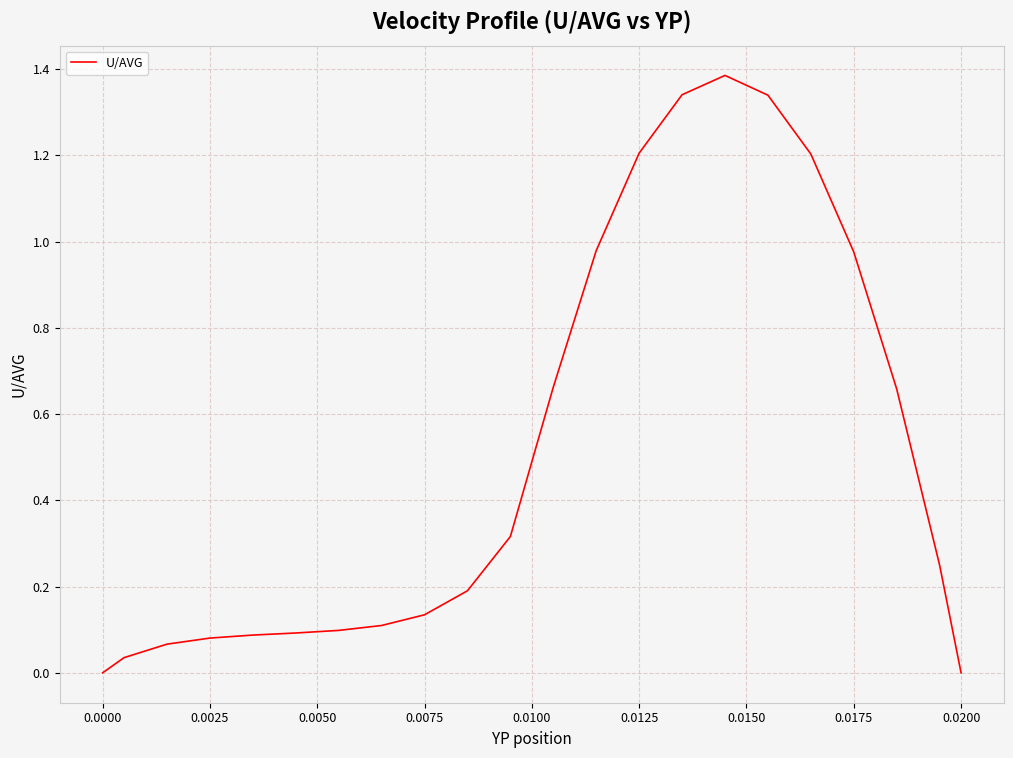

What is the greatest value displayed?

1.4